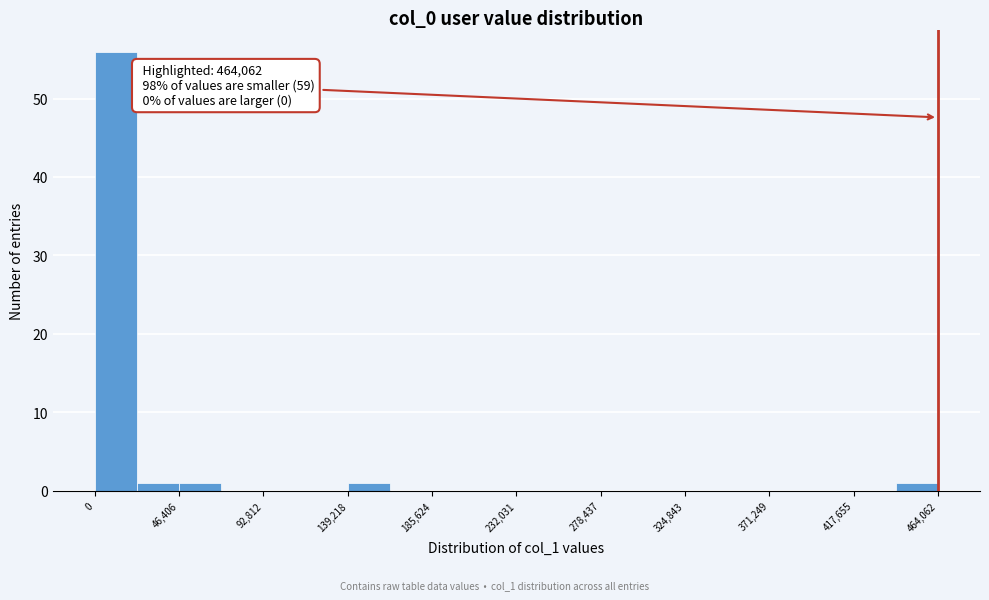

Which range on the x-axis has the tallest bar?

0 to 25000